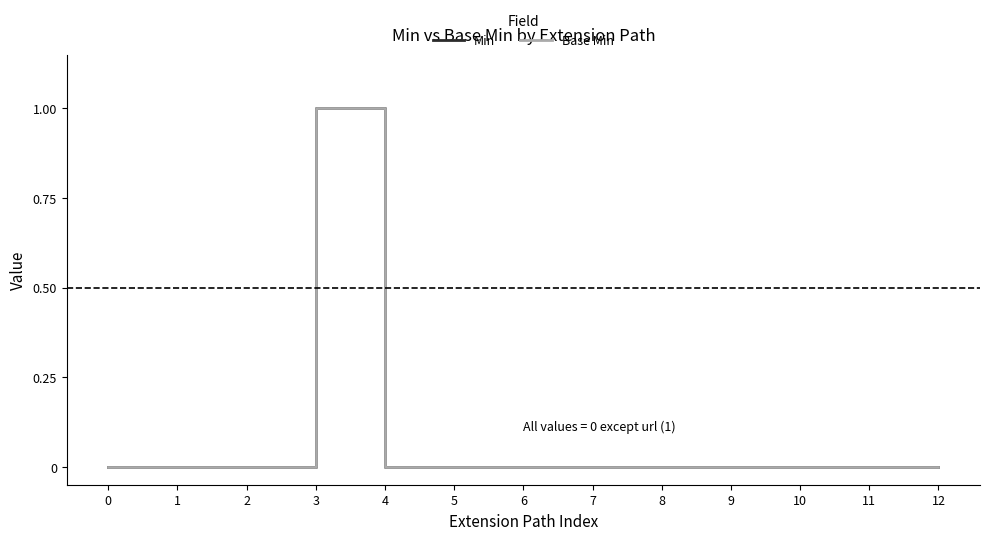

In Base Min, how many points are higher than both neighbors (excluding endpoints)?

1